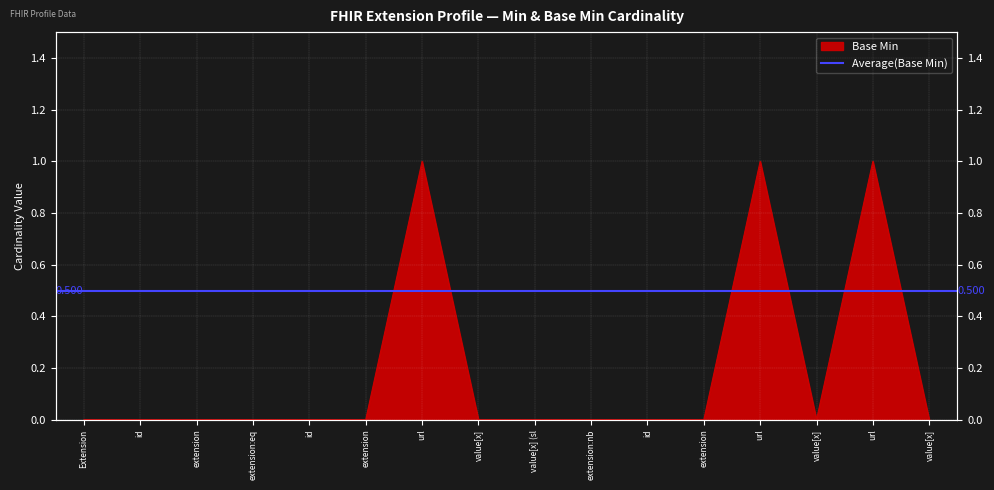

Reading left to right, extract all data points from this chart.

0	0	0	0	0	0	1	0	0	0	0	0	1	0	1	0